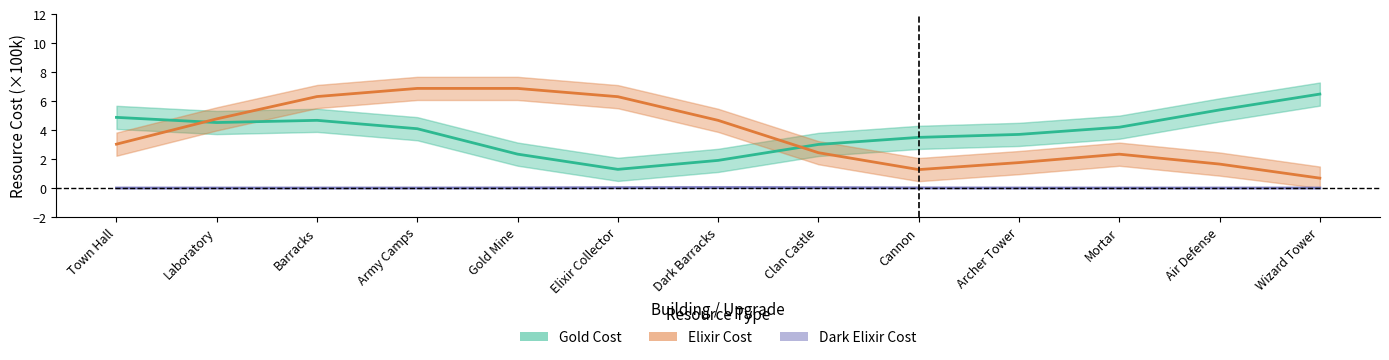

What position from the left is Clan Castle?

8